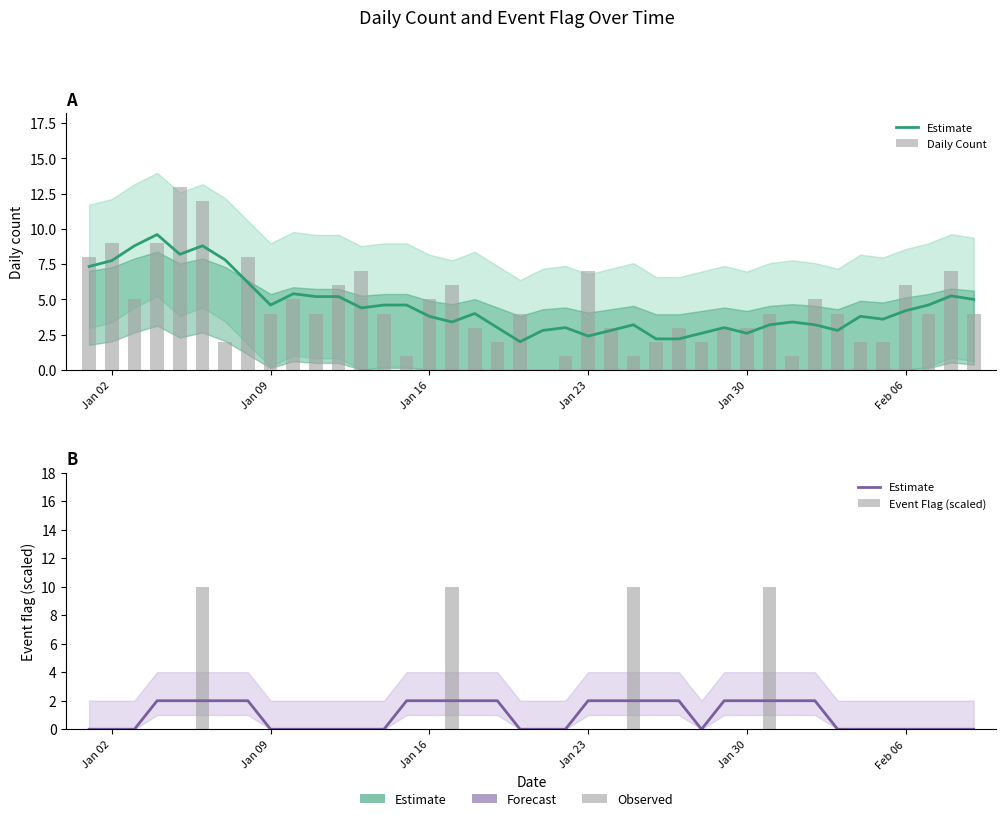

What is the sum of all Event Flag (scaled) values?

40